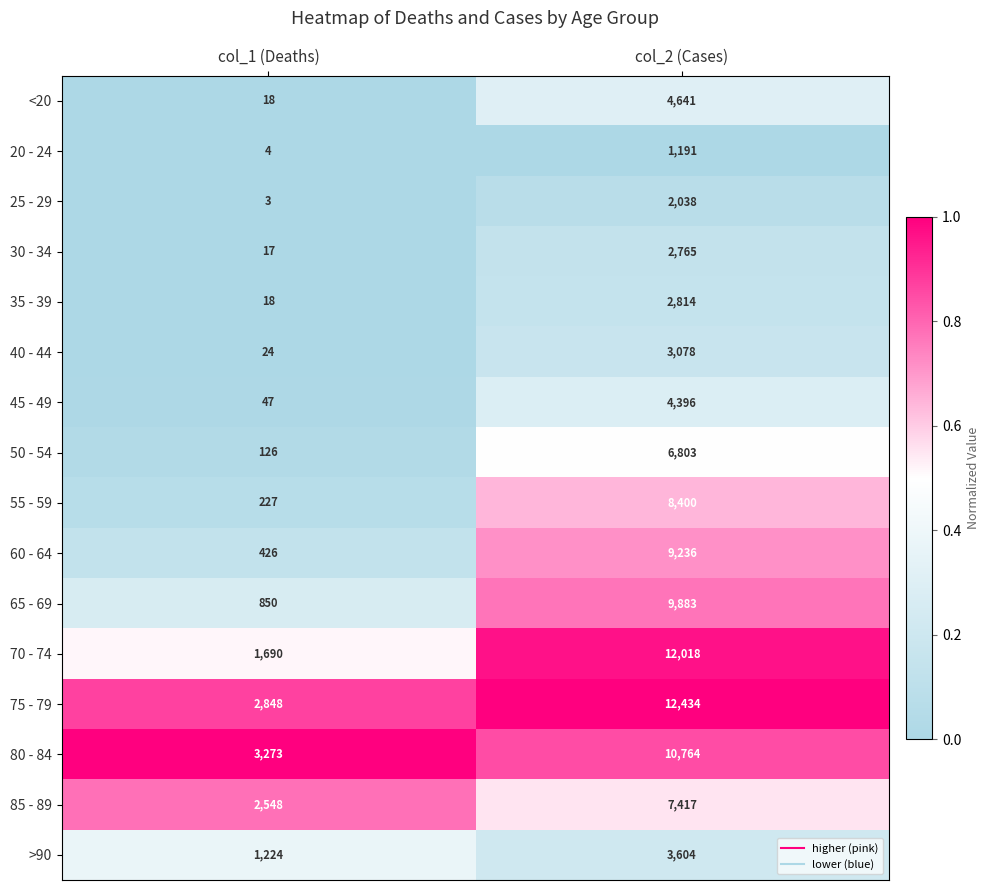

What is the total value across all series at col_2 (Cases)?

101482